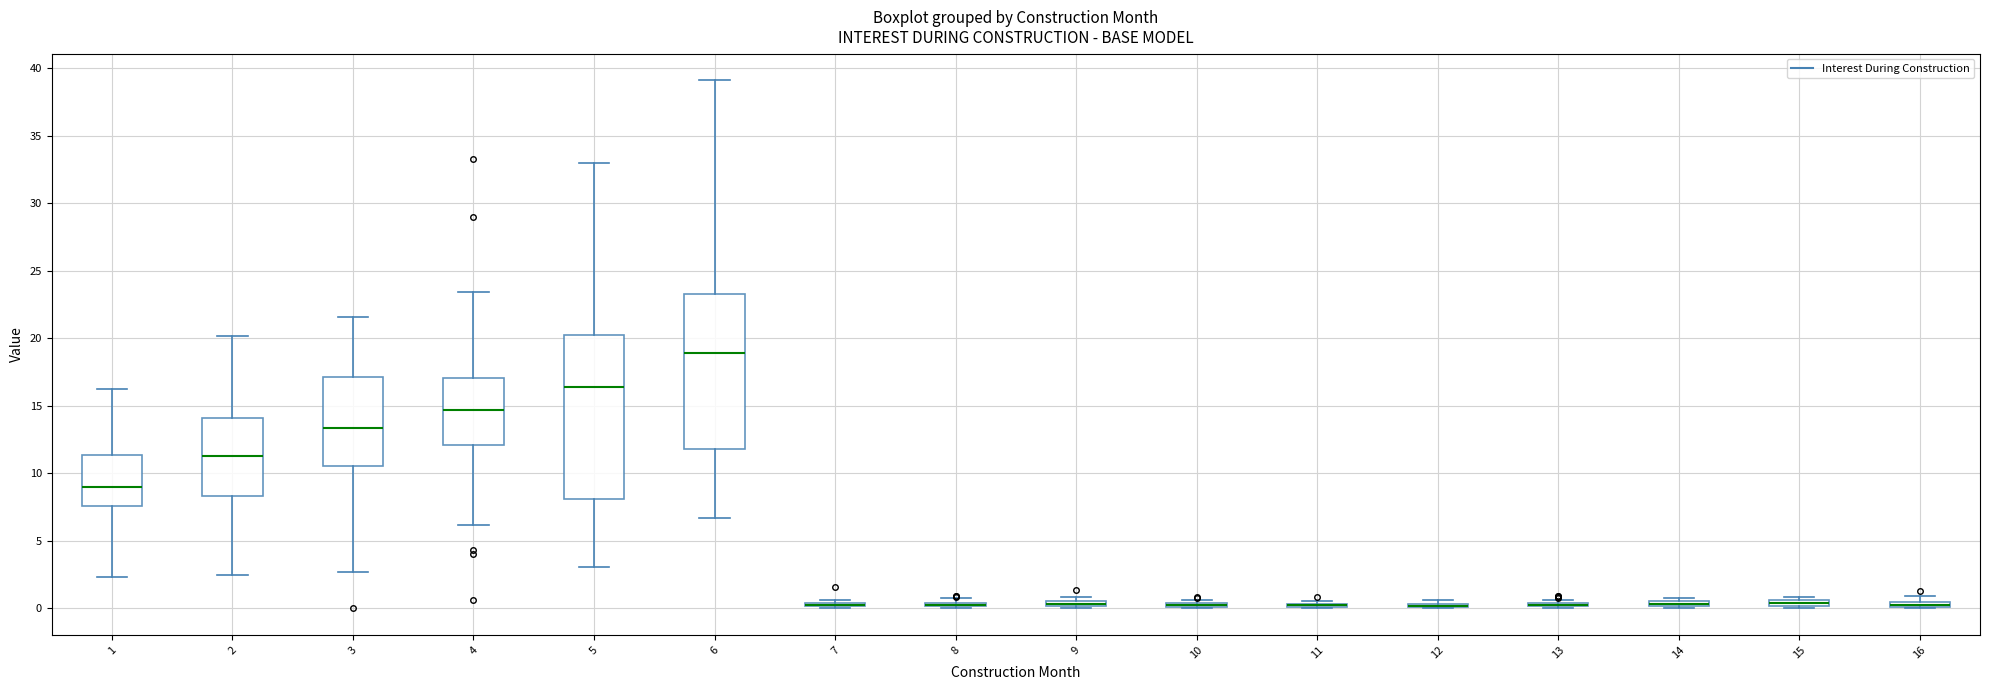

Which box is the tallest, from its lower edge to its upper edge?

5